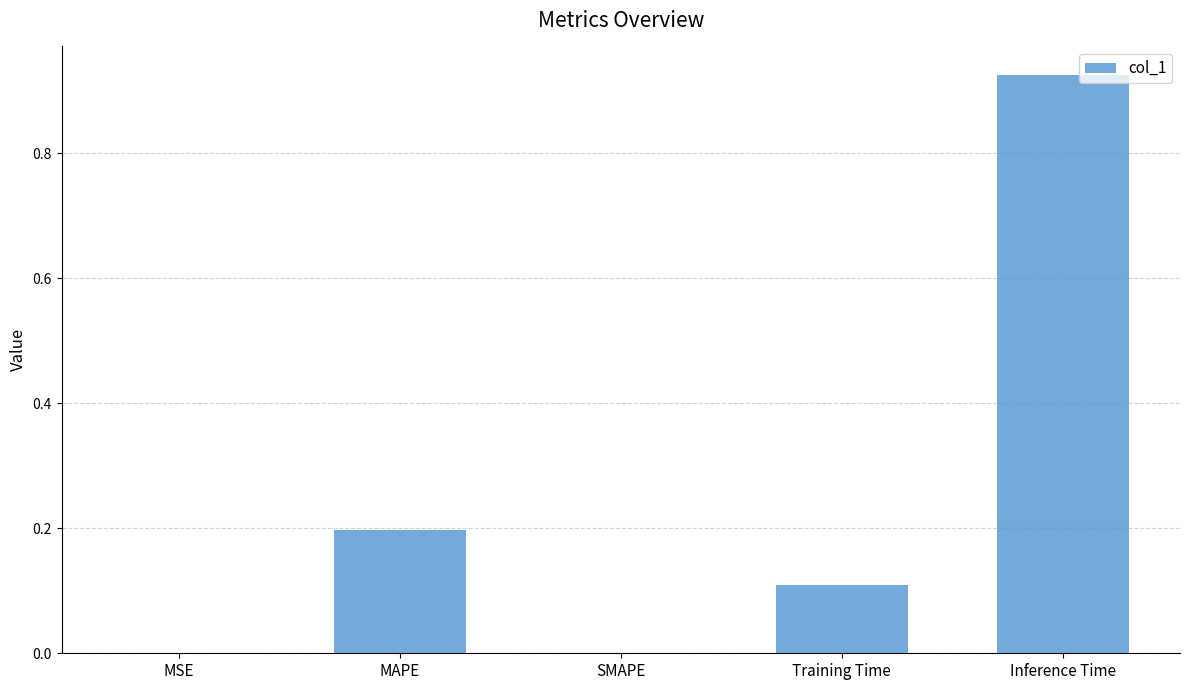

What is the change in value from SMAPE to Inference Time?

+0.9